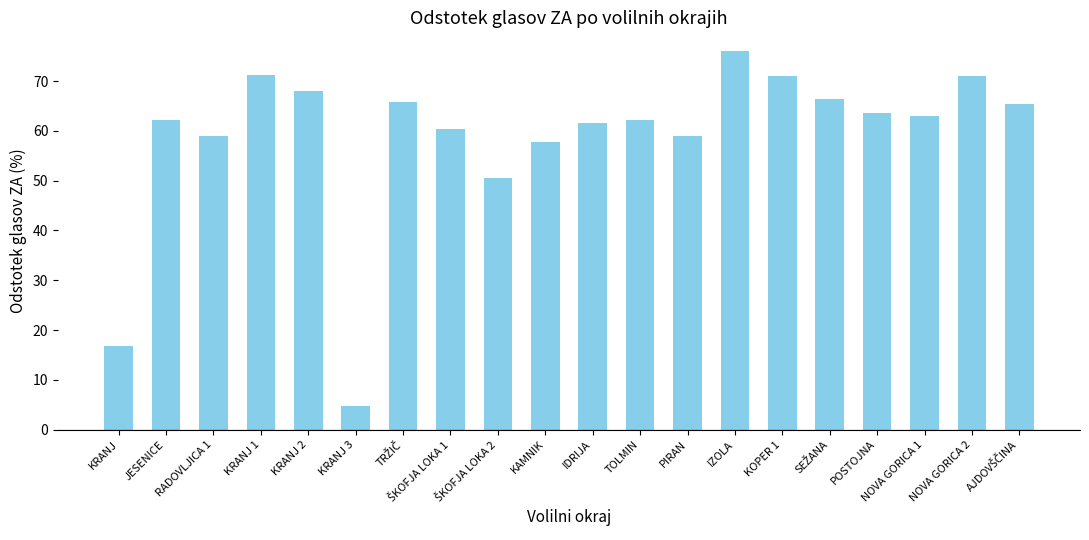

Does the chart contain any negative values?

No